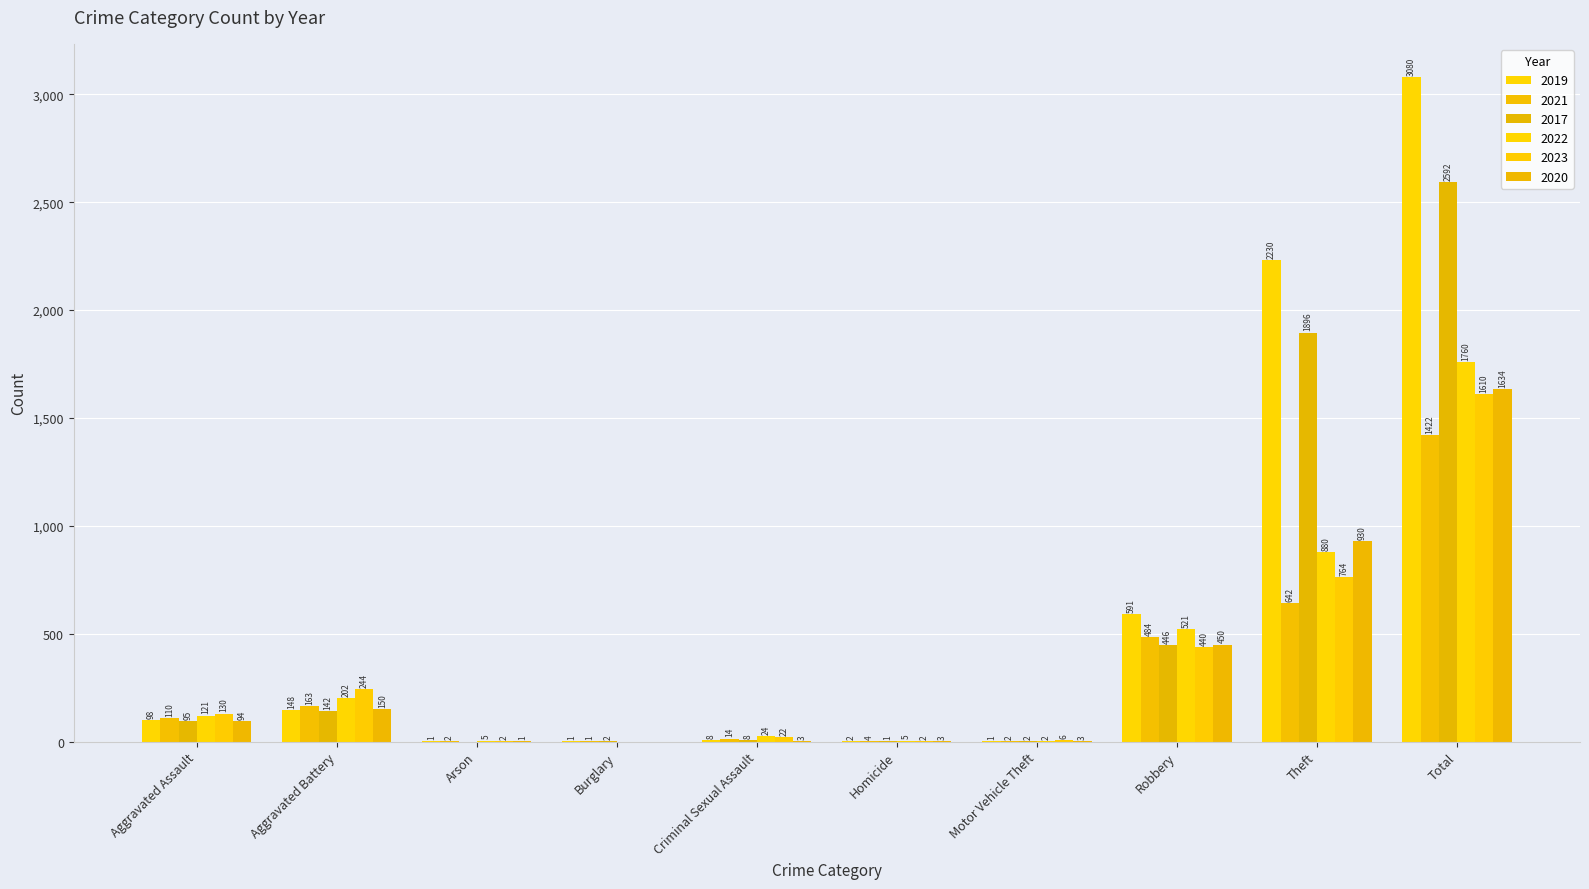

How many groups of bars are there?

10